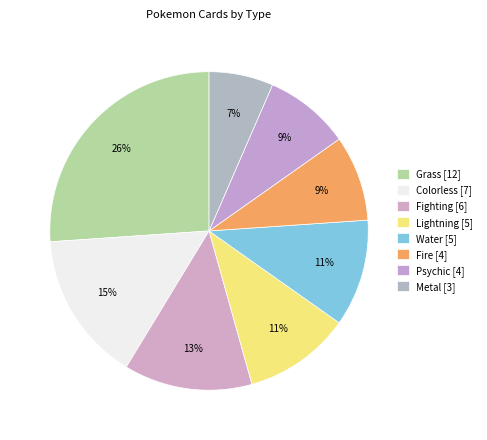

Count the number of slices in the pie.

8